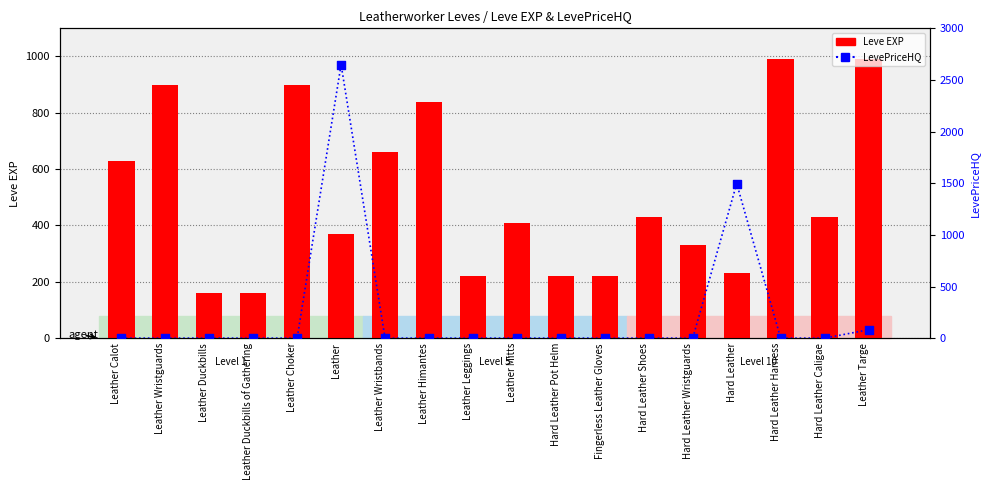

Which series reaches the maximum Y coordinate?

LevePriceHQ